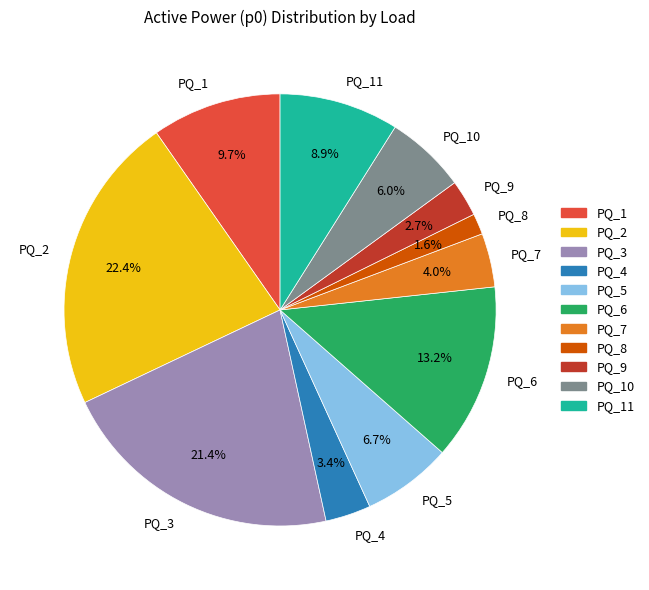

Is PQ_6 the majority of the pie?

No